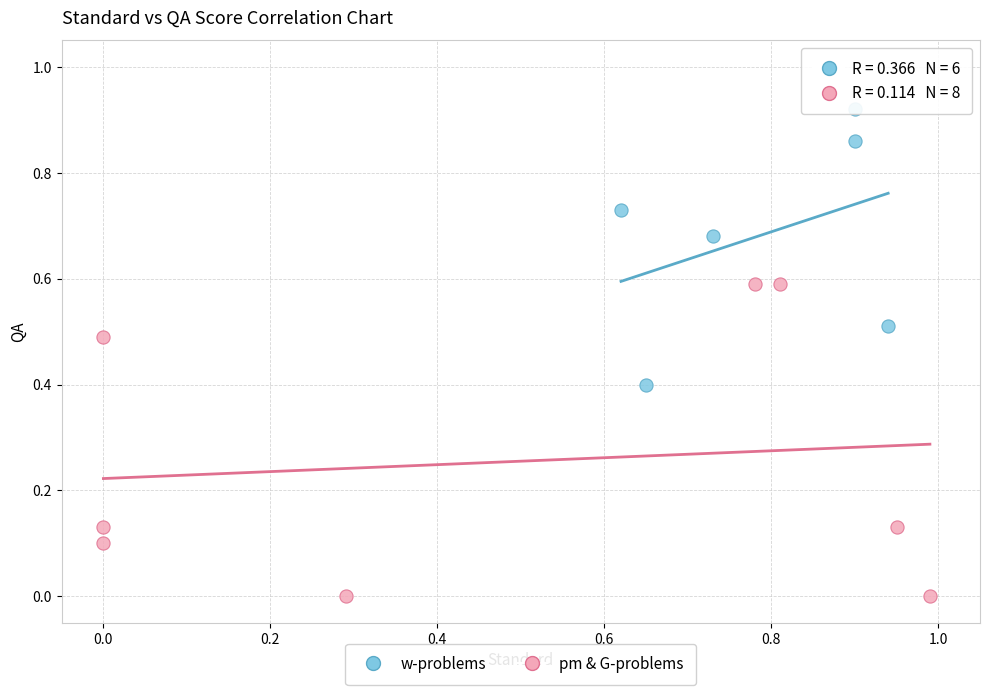

Which series reaches the maximum Y coordinate?

w-problems